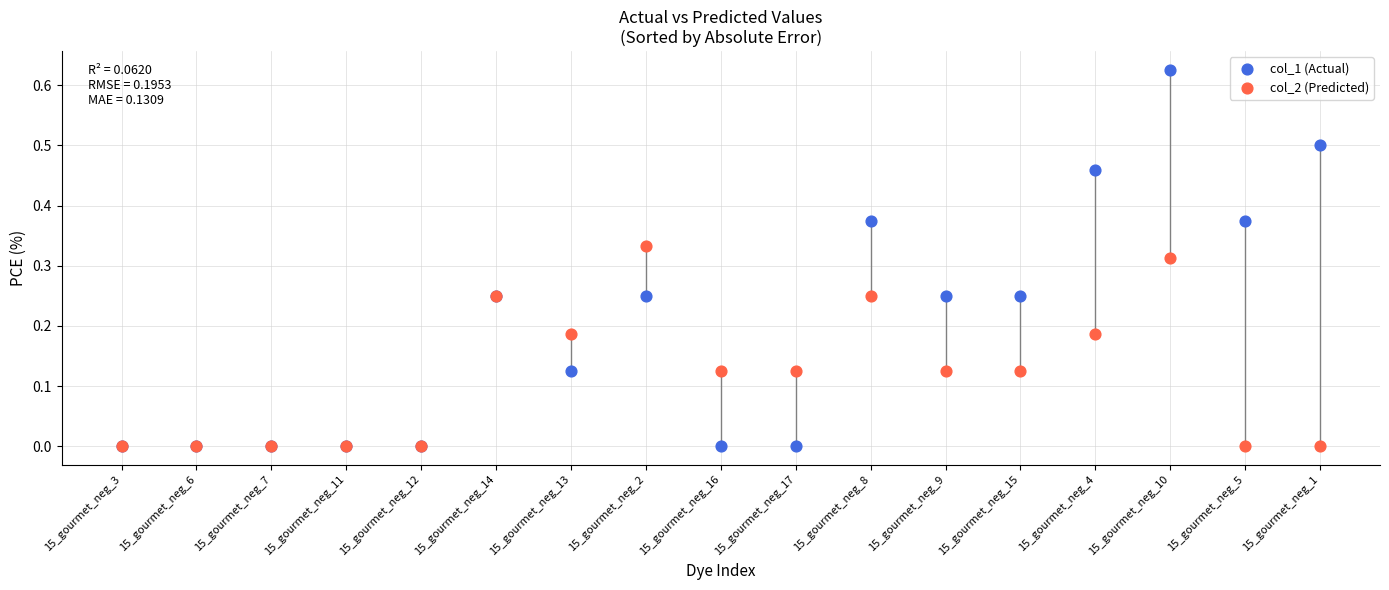

Which series contains the highest Y value?

col_1 (Actual)